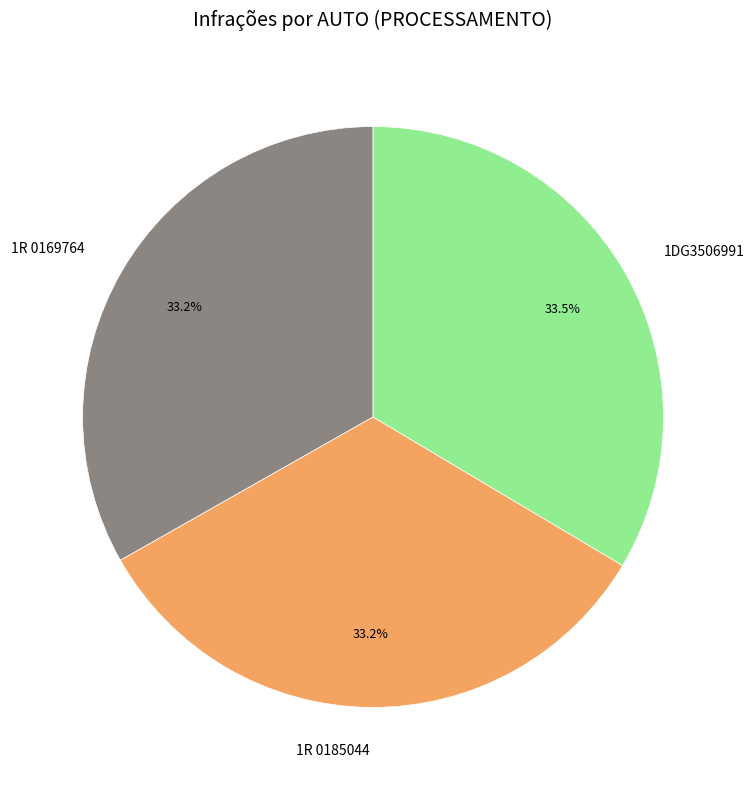

Is there any slice that represents more than half of the pie?

No